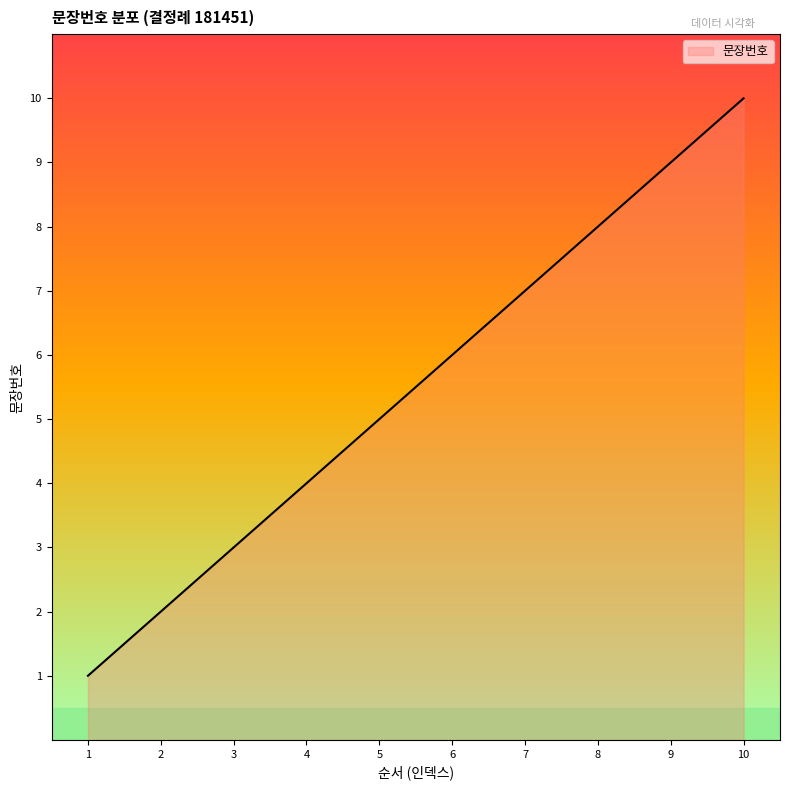

What is the difference between the maximum and minimum values?

9